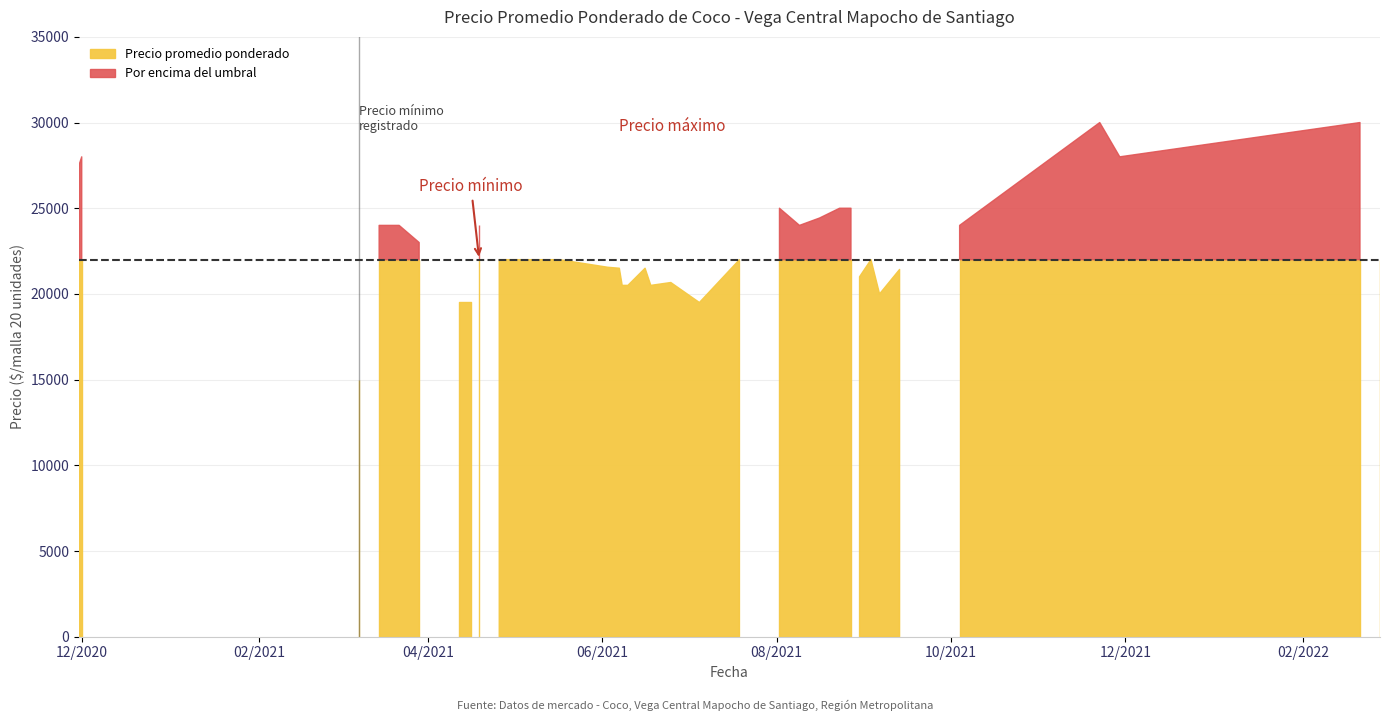

True or false: Precio promedio ponderado and Precio minimo cross at least once.

False